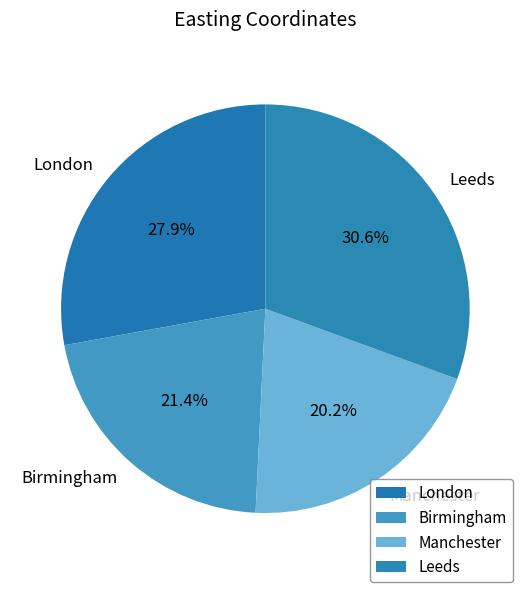

To the nearest percent, what percentage of the pie is Manchester?

20%